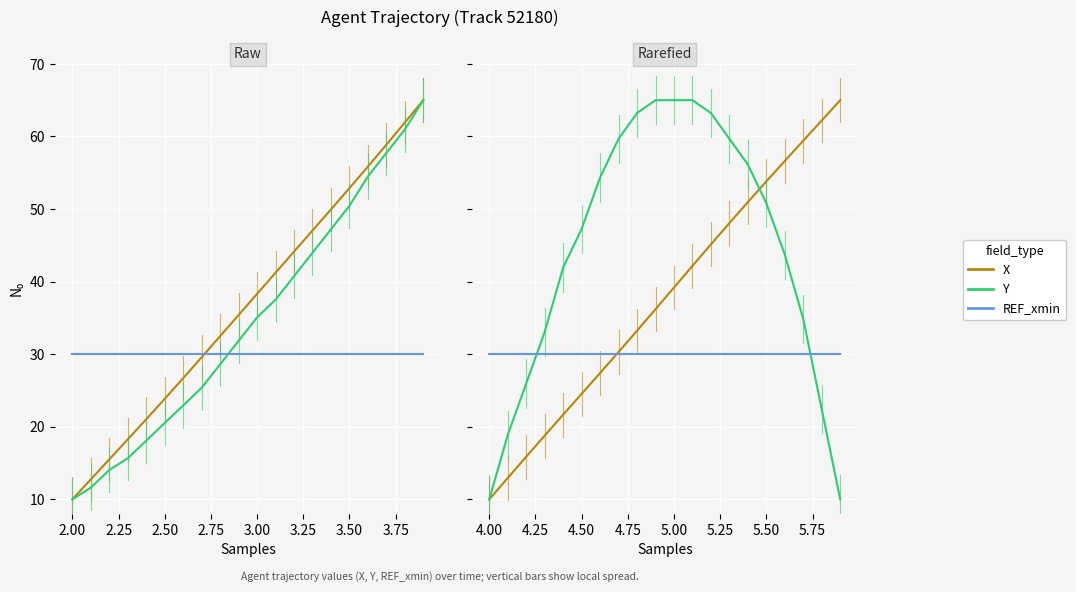

How many data points in Y are less than 35?

10